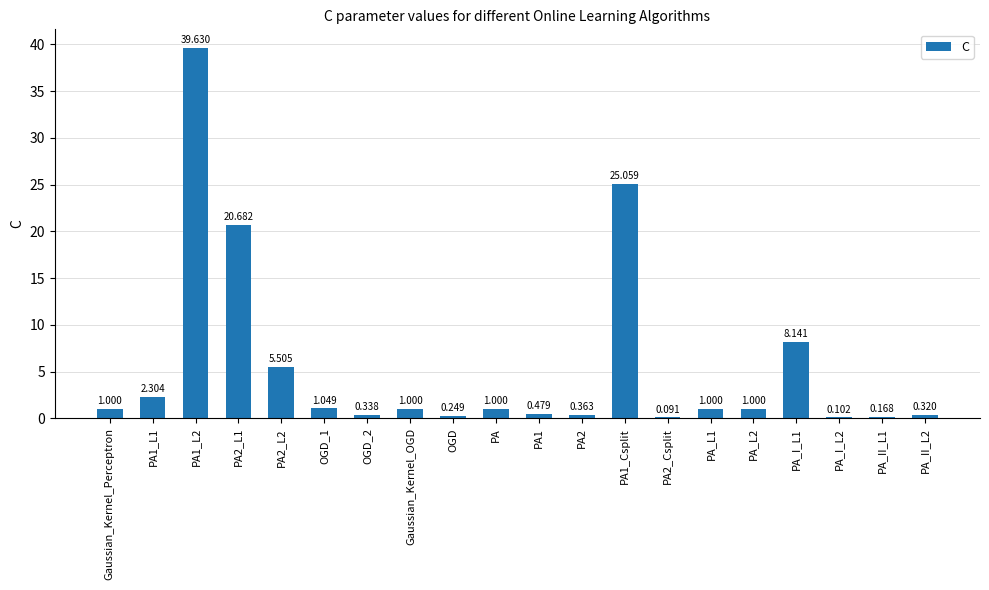

What is the difference between the maximum and minimum values?

39.5